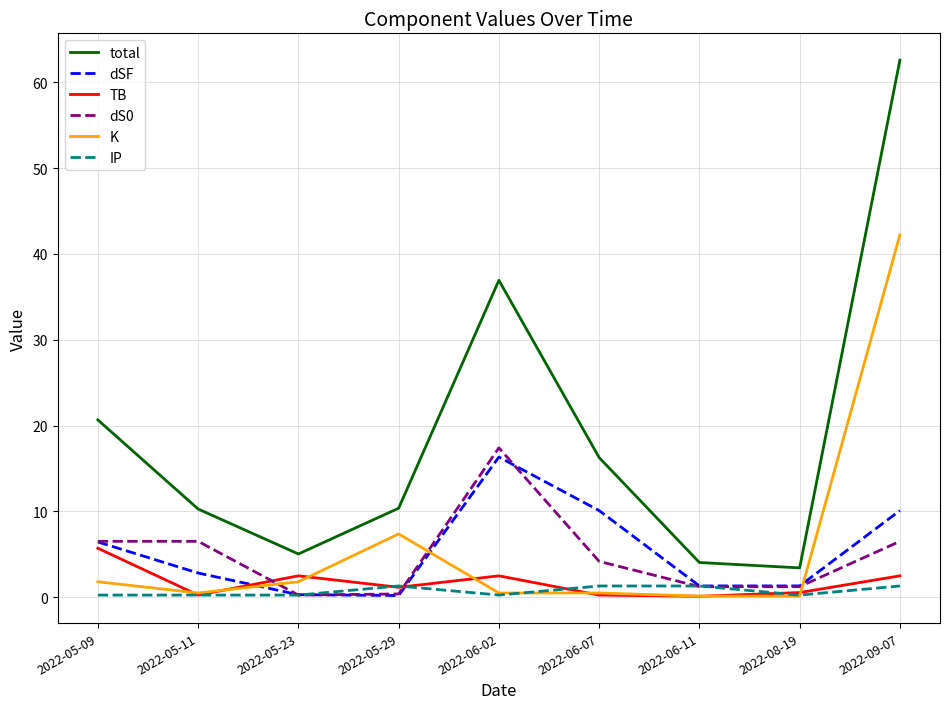

After their last crossing, which series has the higher values: dS0 or TB?

dS0